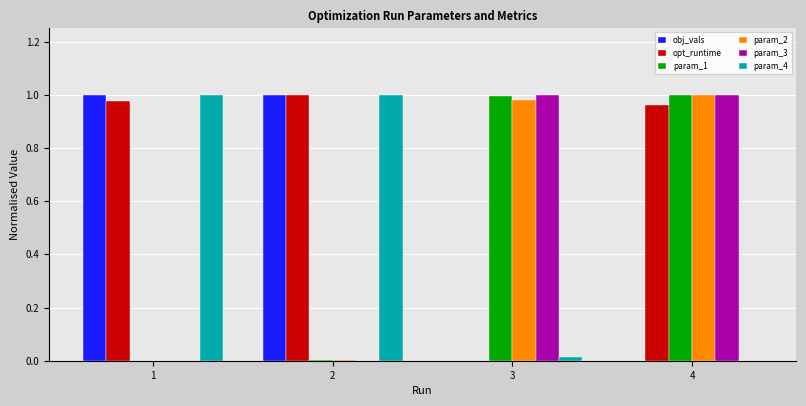

The param_3 series shows 0.0 at 2. True or false?

True